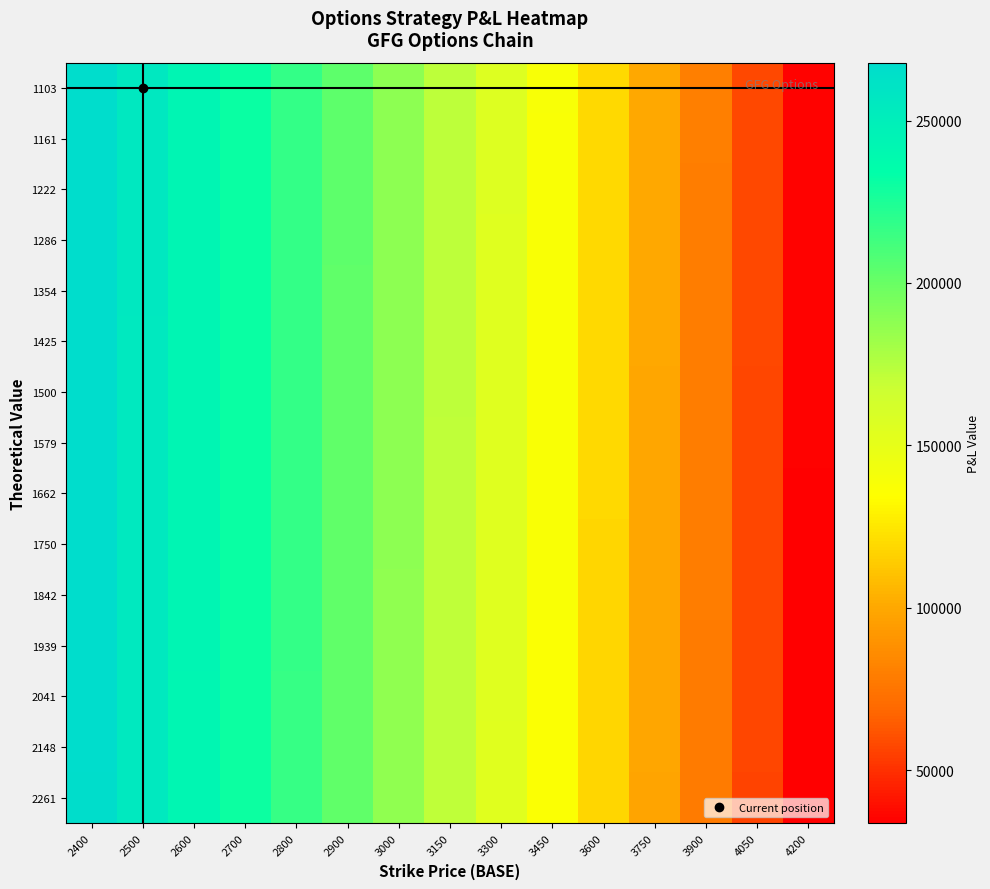

Reading left to right, extract all data points from this chart.

1103: 2400=267814.9	2500=256166.6	2600=243907.2	2700=231004.4	2800=217424.5	2900=203131.8	3000=188088.8	3150=172237.6	3300=155555.1	3450=137997.4	3600=119518.5	3750=100070.0	3900=79600.7	4050=58057.0	4200=35382.4
1161: 2400=267768.5	2500=256118.3	2600=243856.9	2700=230952.2	2800=217370.4	2900=203075.7	3000=188030.8	3150=172176.7	3300=155491.2	3450=137930.6	3600=119448.8	3750=99997.4	3900=79525.2	4050=57978.6	4200=35301.1
1222: 2400=267719.6	2500=256067.3	2600=243803.9	2700=230897.2	2800=217313.3	2900=203016.6	3000=187969.7	3150=172112.5	3300=155424.0	3450=137860.3	3600=119375.5	3750=99921.0	3900=79445.8	4050=57896.1	4200=35215.5
1286: 2400=267668.1	2500=256013.7	2600=243748.1	2700=230839.3	2800=217253.3	2900=202954.5	3000=187905.3	3150=172045.0	3300=155353.2	3450=137786.4	3600=119298.3	3750=99840.6	3900=79362.2	4050=57809.3	4200=35125.5
1354: 2400=267614.0	2500=255957.3	2600=243689.5	2700=230778.3	2800=217190.1	2900=202889.0	3000=187837.6	3150=171973.9	3300=155278.7	3450=137708.5	3600=119217.0	3750=99755.9	3900=79274.1	4050=57717.9	4200=35030.7
1425: 2400=267556.9	2500=255897.9	2600=243627.7	2700=230714.2	2800=217123.5	2900=202820.1	3000=187766.3	3150=171899.0	3300=155200.3	3450=137626.5	3600=119131.5	3750=99666.8	3900=79181.5	4050=57621.6	4200=34930.9
1500: 2400=267496.9	2500=255835.4	2600=243562.7	2700=230646.7	2800=217053.5	2900=202747.6	3000=187691.3	3150=171820.2	3300=155117.8	3450=137540.2	3600=119041.5	3750=99573.1	3900=79083.9	4050=57520.4	4200=34825.8
1579: 2400=267433.7	2500=255769.5	2600=243494.2	2700=230575.6	2800=216979.8	2900=202671.2	3000=187612.3	3150=171737.3	3300=155030.9	3450=137449.4	3600=118946.7	3750=99474.3	3900=78981.2	4050=57413.7	4200=34715.3
1662: 2400=267367.2	2500=255700.3	2600=243422.2	2700=230500.8	2800=216902.2	2900=202590.9	3000=187529.2	3150=171650.0	3300=154939.5	3450=137353.8	3600=118846.9	3750=99370.4	3900=78873.2	4050=57301.5	4200=34598.9
1750: 2400=267297.2	2500=255627.3	2600=243346.3	2700=230422.0	2800=216820.5	2900=202506.3	3000=187441.7	3150=171558.1	3300=154843.2	3450=137253.2	3600=118741.9	3750=99261.0	3900=78759.4	4050=57183.4	4200=34476.3
1842: 2400=267223.5	2500=255550.6	2600=243266.5	2700=230339.1	2800=216734.6	2900=202417.2	3000=187349.6	3150=171461.4	3300=154741.9	3450=137147.2	3600=118631.4	3750=99145.9	3900=78639.6	4050=57059.0	4200=34347.4
1939: 2400=267145.9	2500=255469.8	2600=243182.4	2700=230251.8	2800=216644.0	2900=202323.5	3000=187252.6	3150=171359.6	3300=154635.2	3450=137035.7	3600=118515.0	3750=99024.7	3900=78513.6	4050=56928.1	4200=34211.6
2041: 2400=267064.3	2500=255384.7	2600=243094.0	2700=230160.0	2800=216548.8	2900=202224.8	3000=187150.5	3150=171252.4	3300=154522.9	3450=136918.3	3600=118392.5	3750=98897.1	3900=78380.9	4050=56790.3	4200=34068.7
2148: 2400=266978.3	2500=255295.2	2600=243000.9	2700=230063.3	2800=216448.5	2900=202120.9	3000=187043.1	3150=171139.6	3300=154404.7	3450=136794.8	3600=118263.6	3750=98762.8	3900=78241.2	4050=56645.2	4200=33918.3
2261: 2400=266887.9	2500=255200.9	2600=242902.8	2700=229961.5	2800=216342.9	2900=202011.6	3000=186930.0	3150=171020.8	3300=154280.3	3450=136664.7	3600=118127.9	3750=98621.4	3900=78094.2	4050=56492.6	4200=33760.0